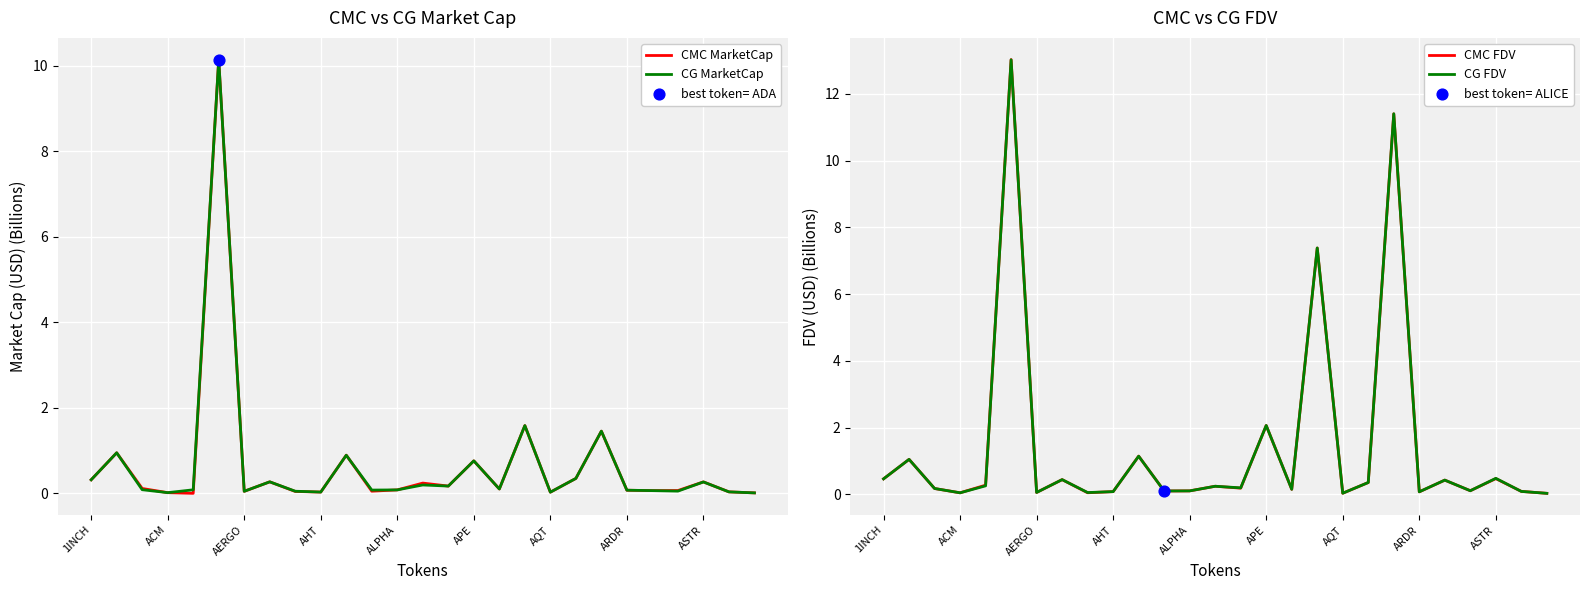

Which series reaches the minimum Y coordinate?

CMC MarketCap